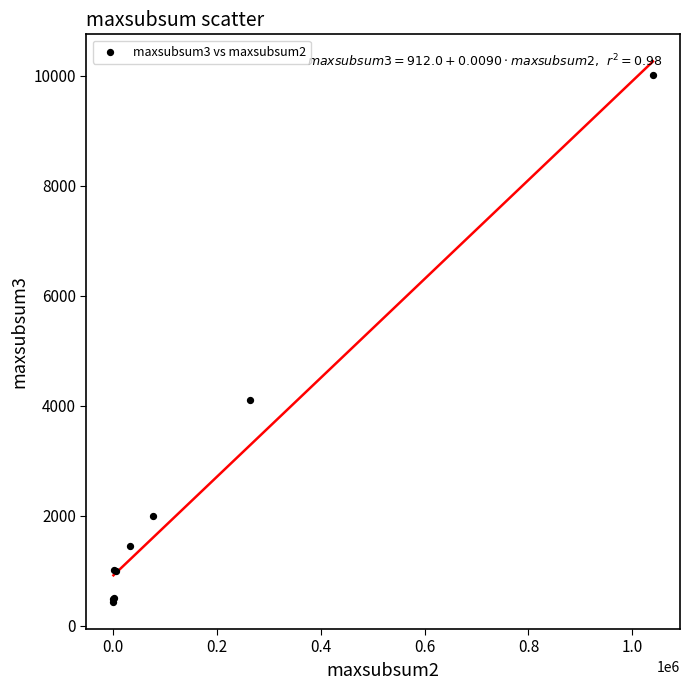

What Y value in the scatter plot is closest to 5225?

4102